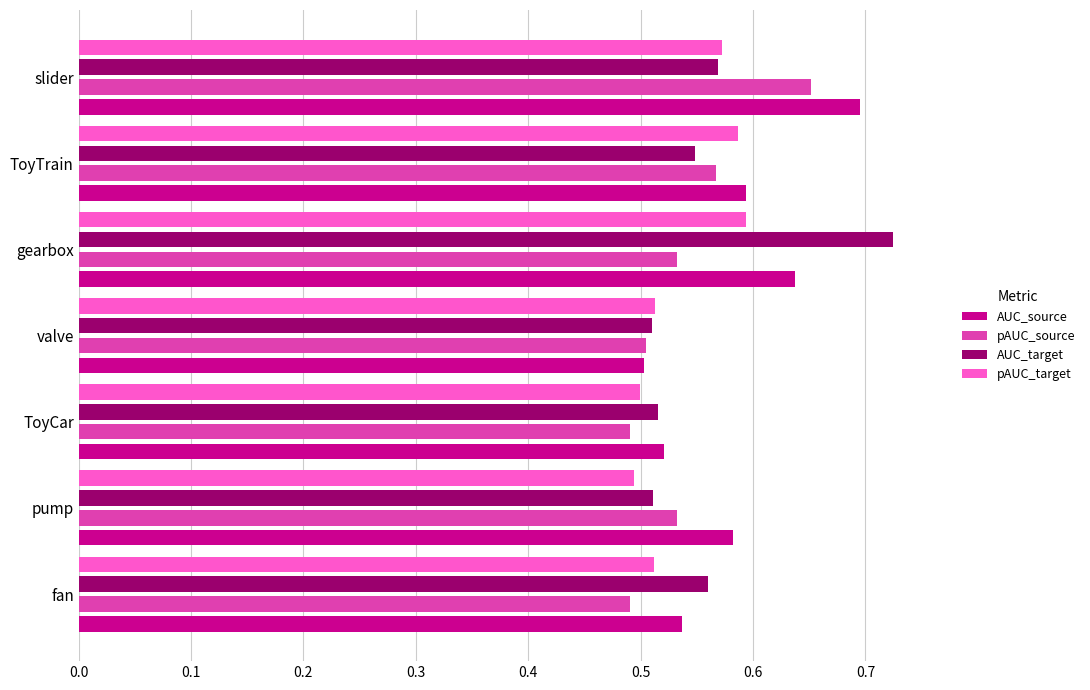

The pAUC_source series shows 0.5 at gearbox. True or false?

True